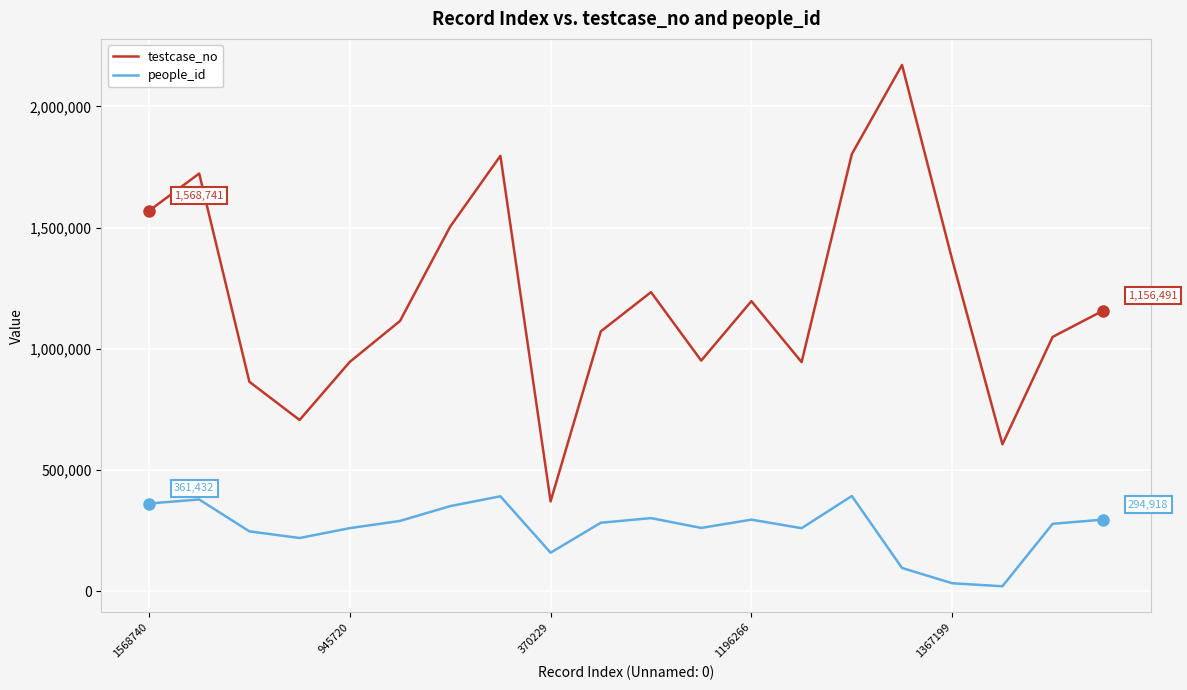

How many lines are shown in the chart?

2